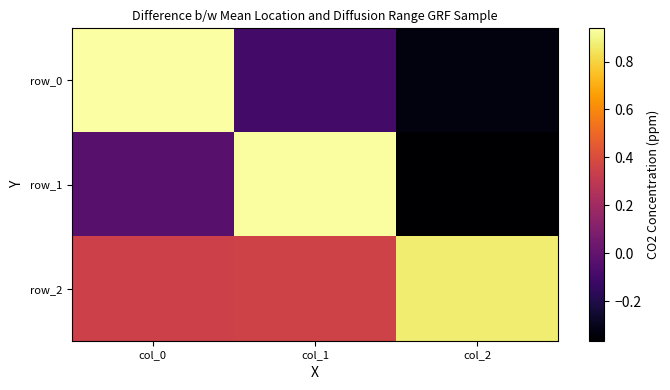

Which category has the highest value across all series?

col_0